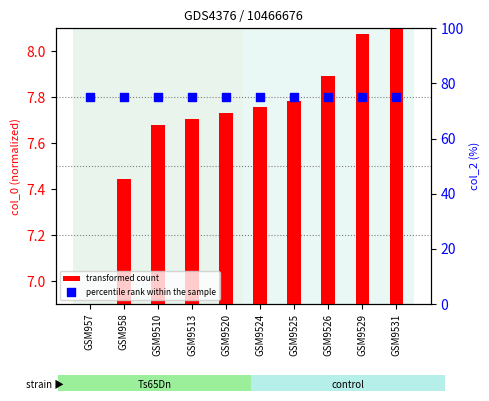

Which series has the widest spread of Y values?

transformed count